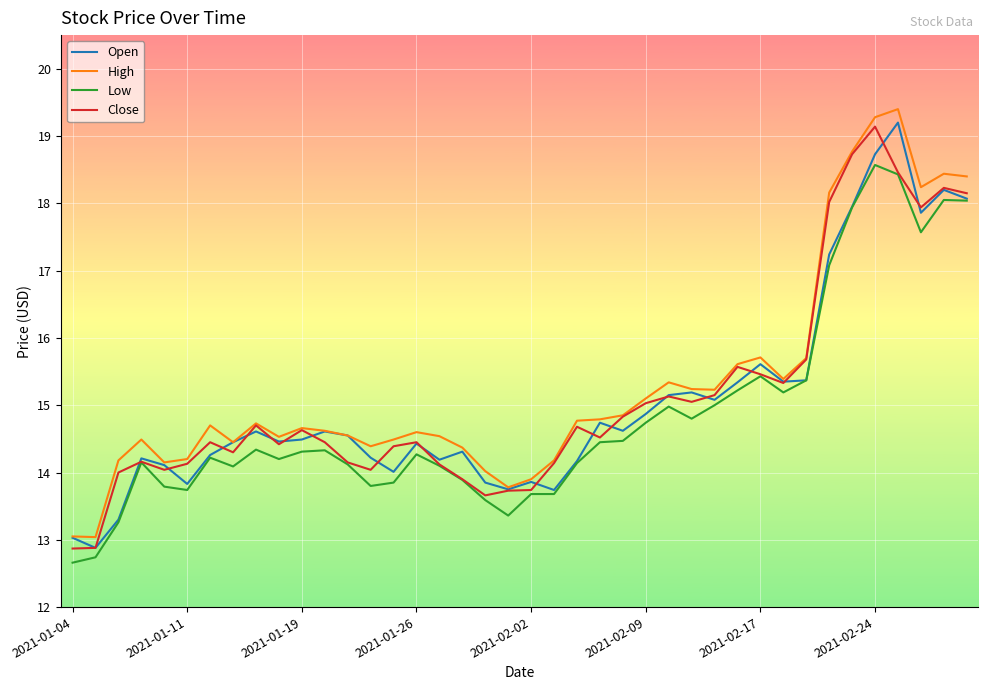

True or false: Low and High cross at least once.

False